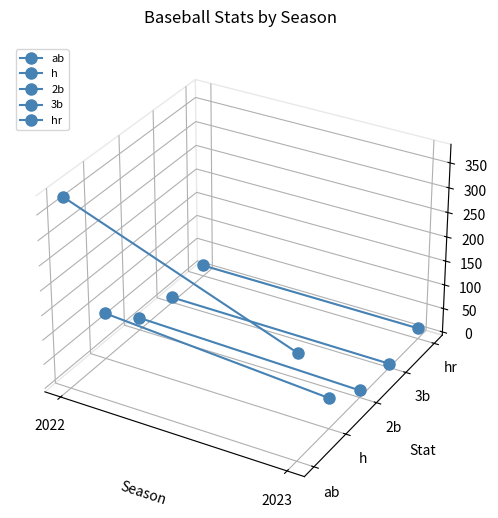

What are all the series names shown in the legend?

ab, h, 2b, 3b, hr